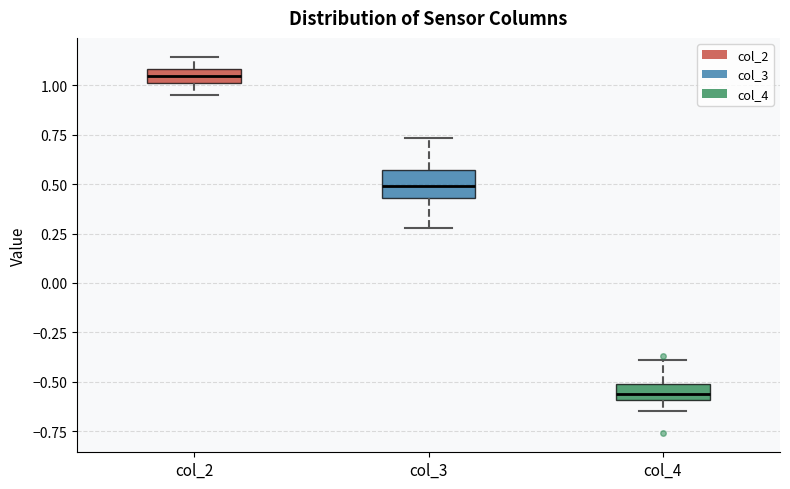

Which box's median line is the highest?

col_2